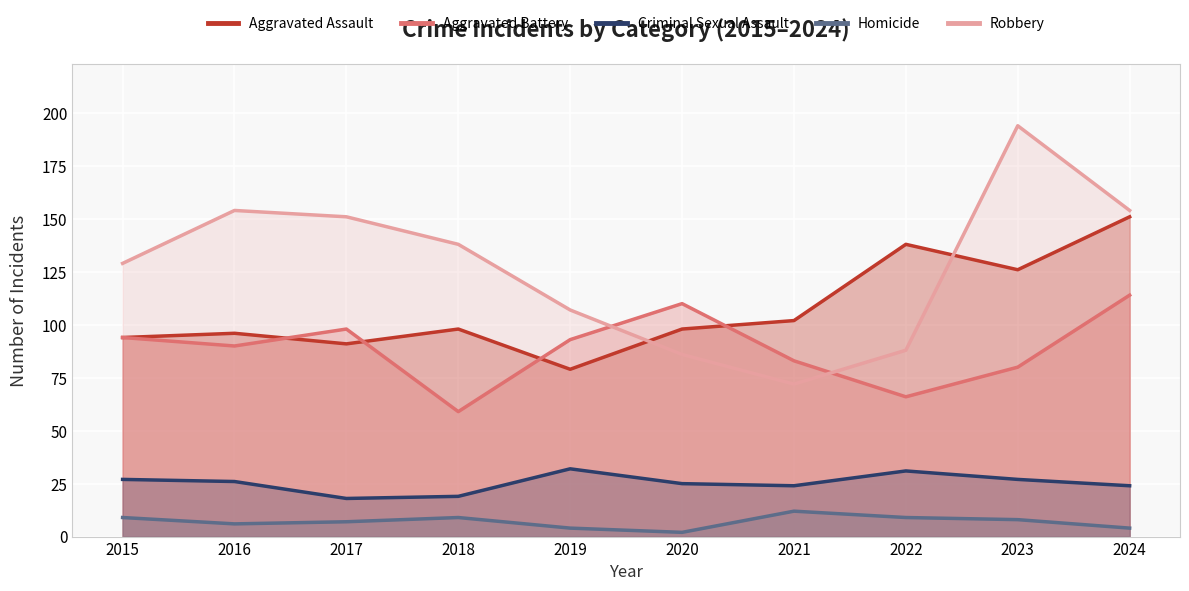

What is the sum of the Aggravated Assault values at 2021 and 2015?

196